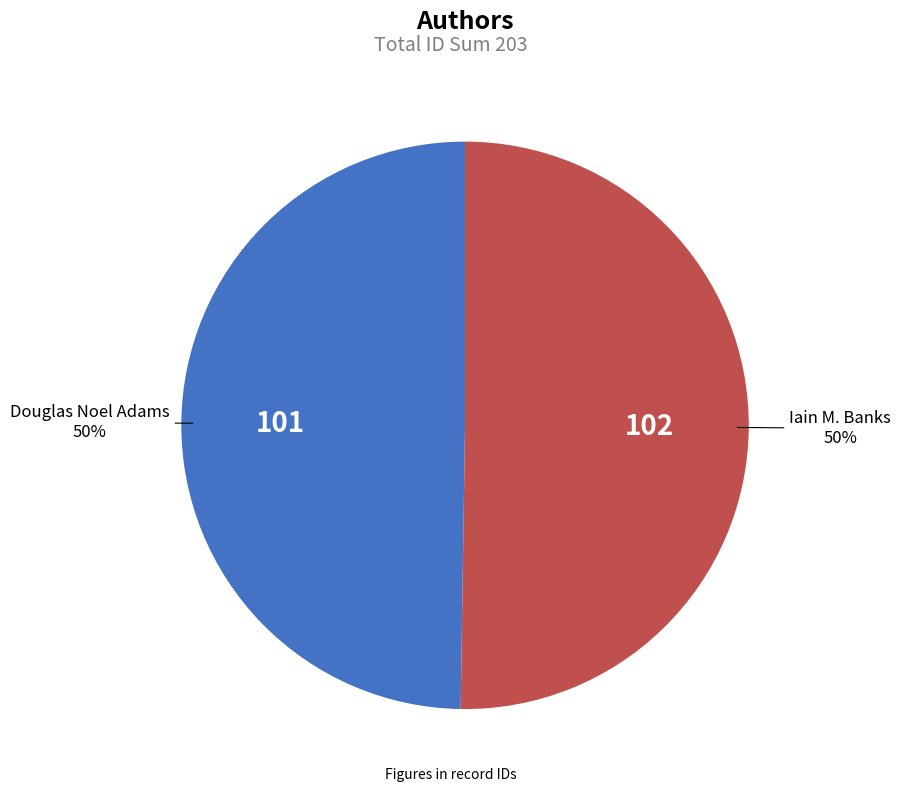

To the nearest percent, what is the average slice percentage?

50%